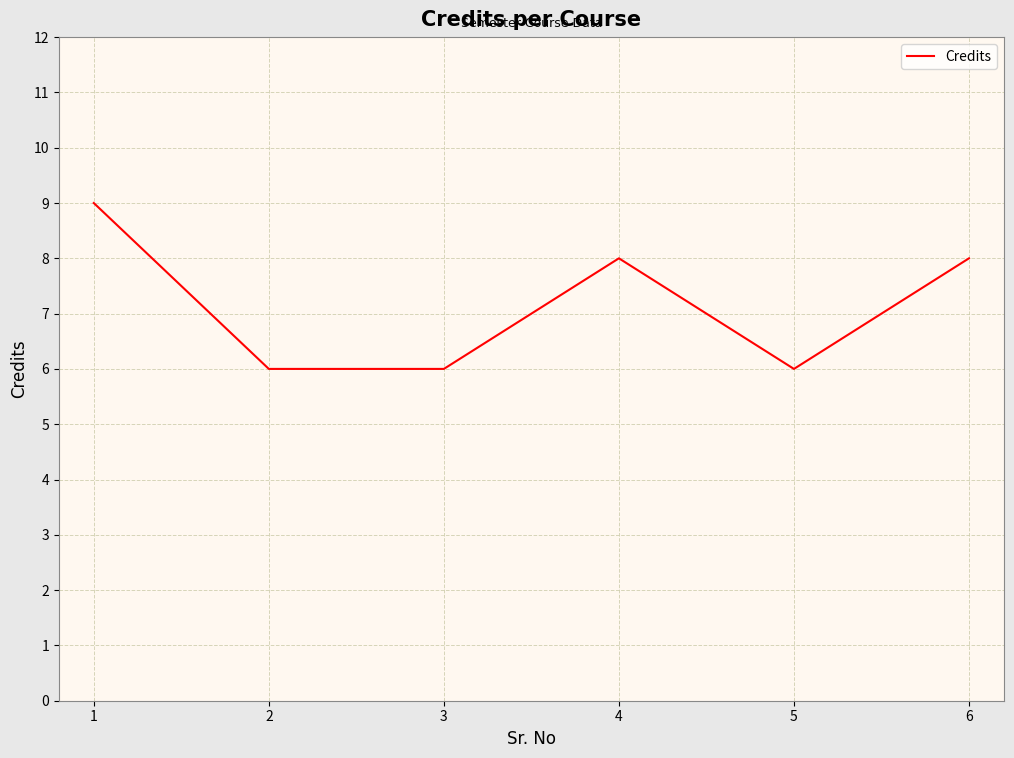

What value does the data have at 5?

6